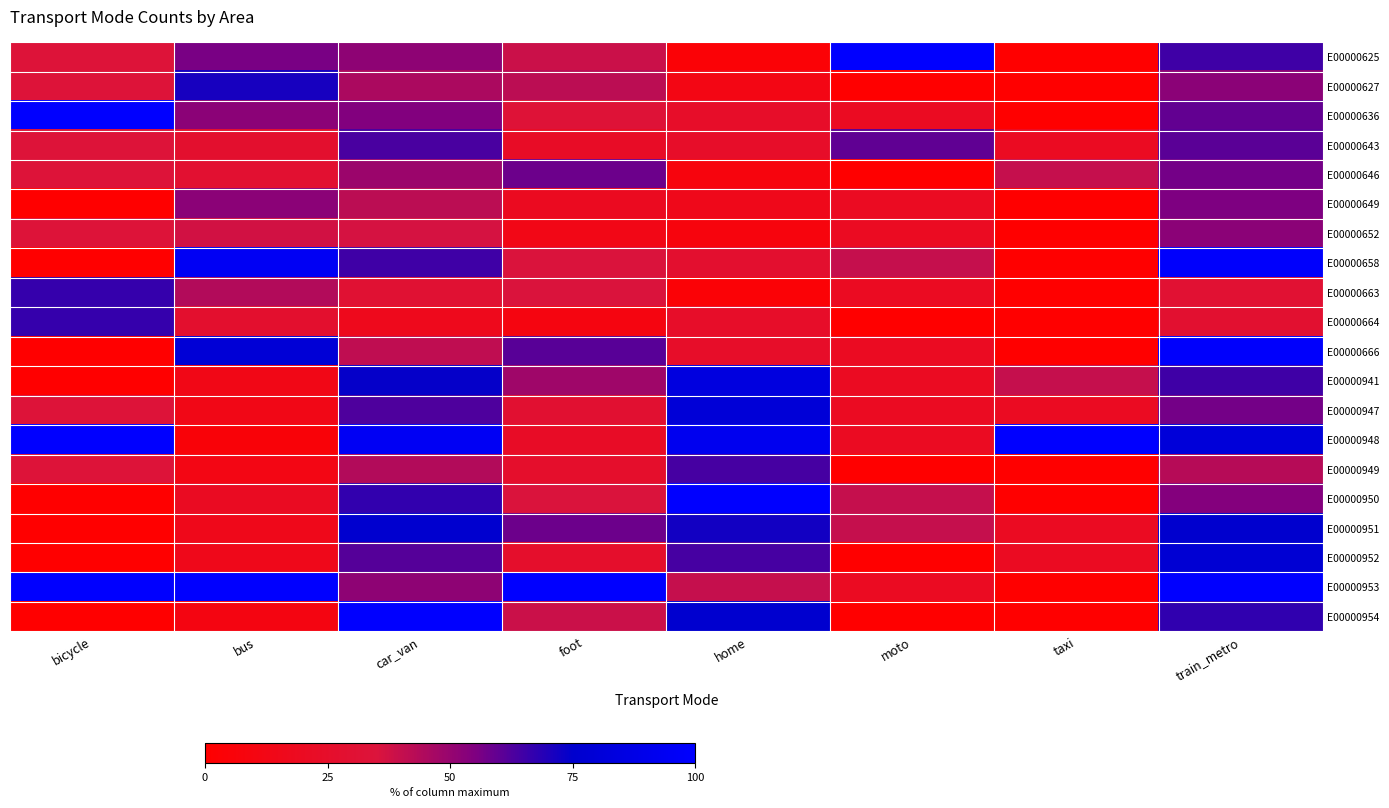

At which category is the sum across all series the highest?

train_metro